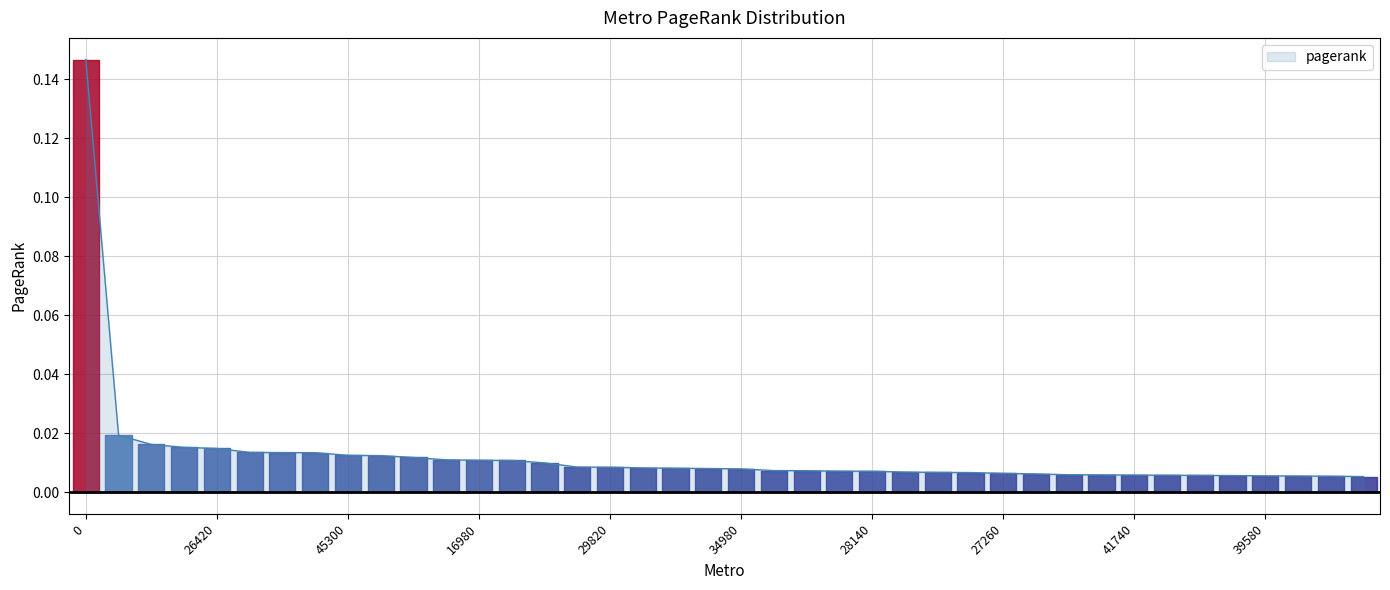

Is this an area chart (filled region under the line)?

Yes